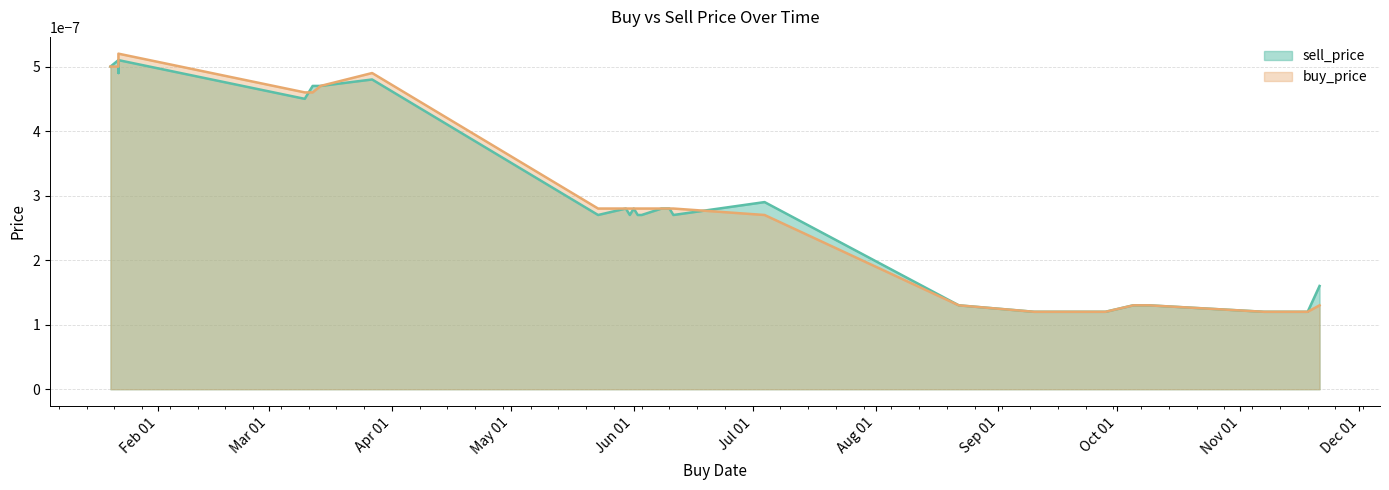

After their last crossing, which series has the higher values: sell_price or buy_price?

sell_price